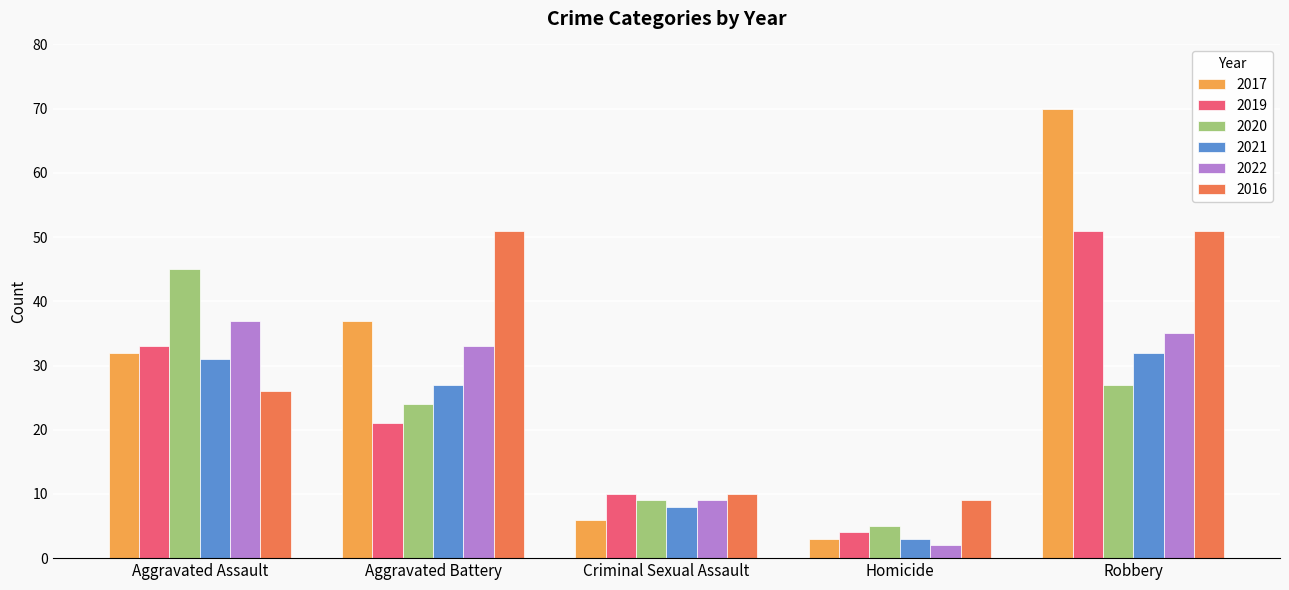

Rank the categories by 2020 value from highest to lowest.

Aggravated Assault, Robbery, Aggravated Battery, Criminal Sexual Assault, Homicide